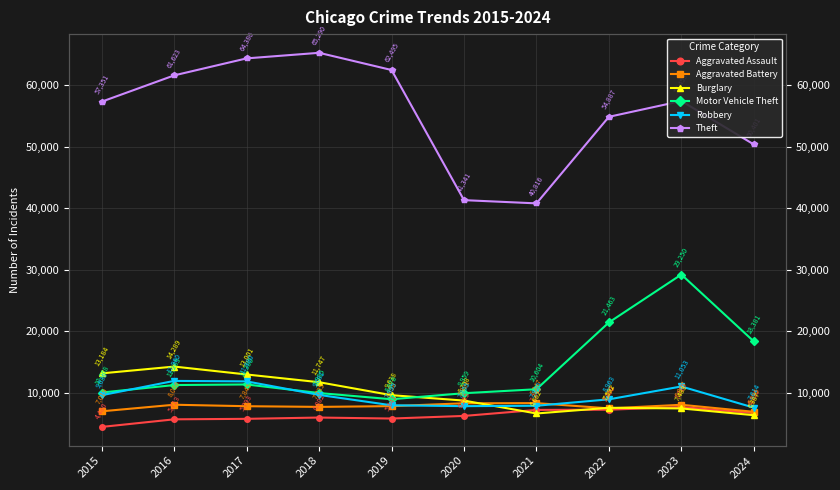

How many interior local valleys does the Aggravated Assault series have?

1